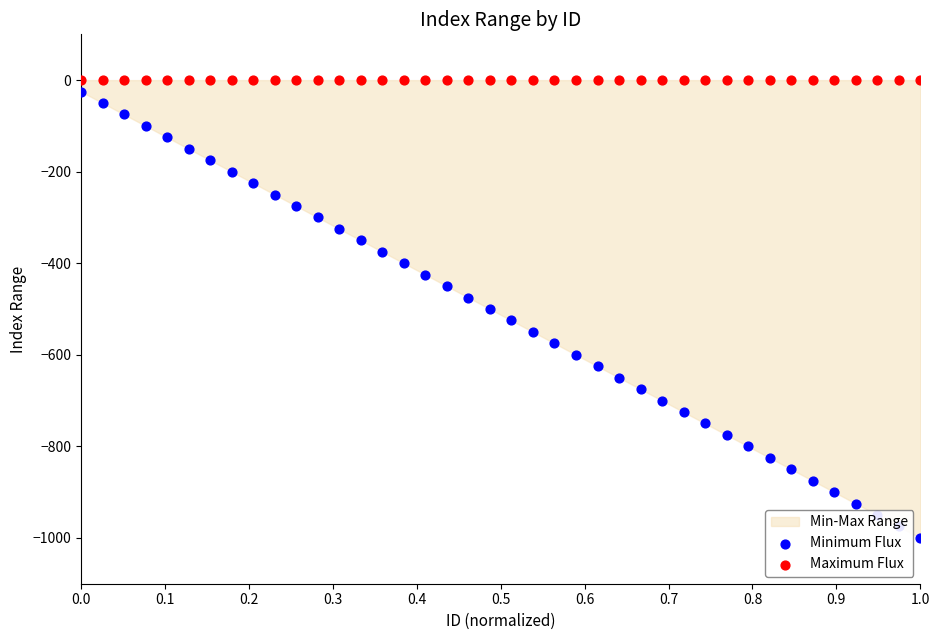

Which series contains the lowest Y value?

Minimum Flux